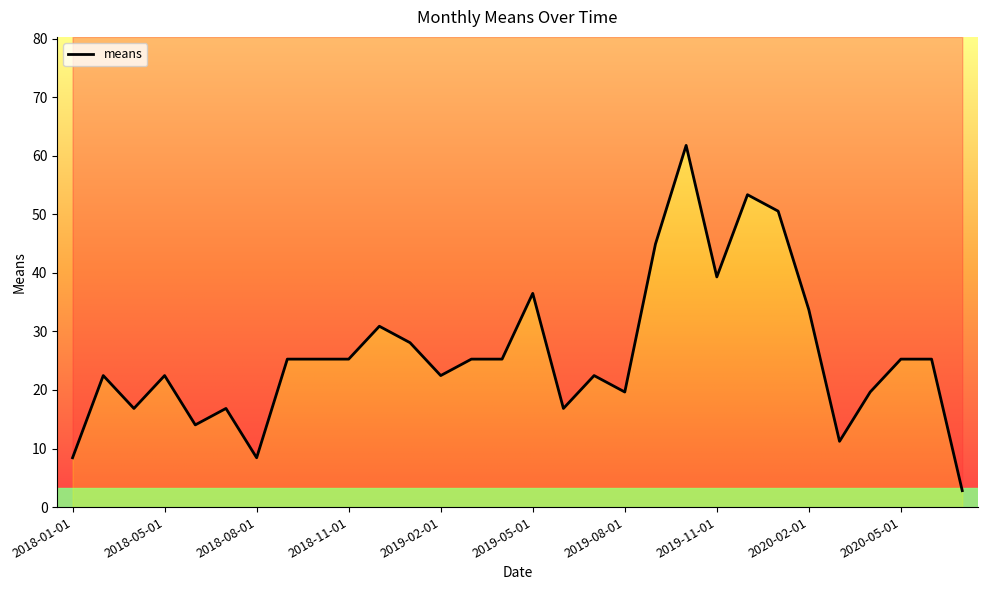

Which label corresponds to the largest value in the chart?

2019-10-01